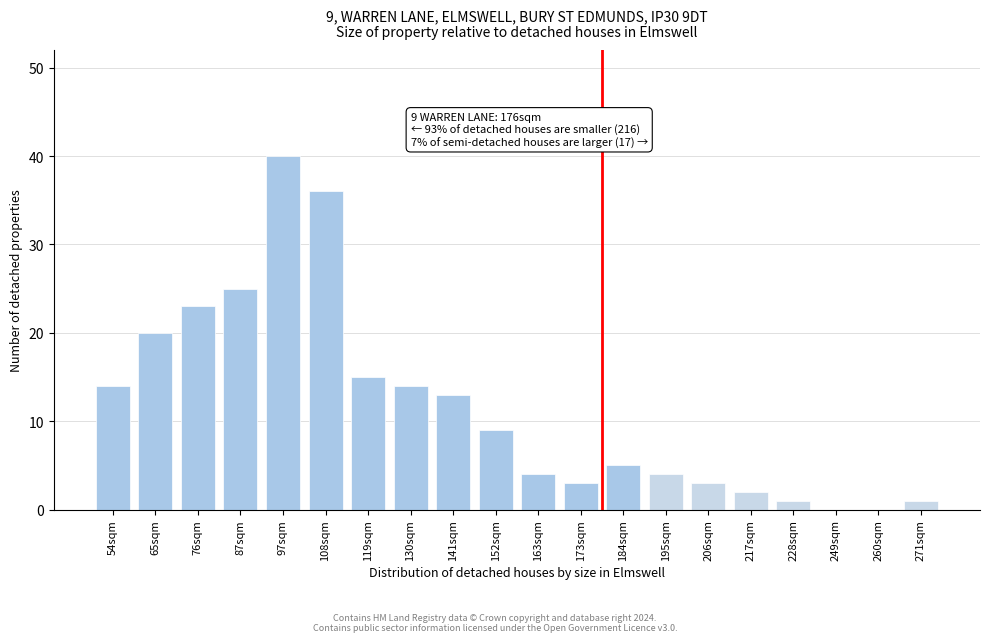

Reading left to right, list all the values displayed in this chart.

54sqm=14	65sqm=20	76sqm=23	87sqm=25	97sqm=40	108sqm=36	119sqm=15	130sqm=14	141sqm=13	152sqm=9	163sqm=4	173sqm=3	184sqm=5	195sqm=4	206sqm=3	217sqm=2	228sqm=1	249sqm=0	260sqm=0	271sqm=1